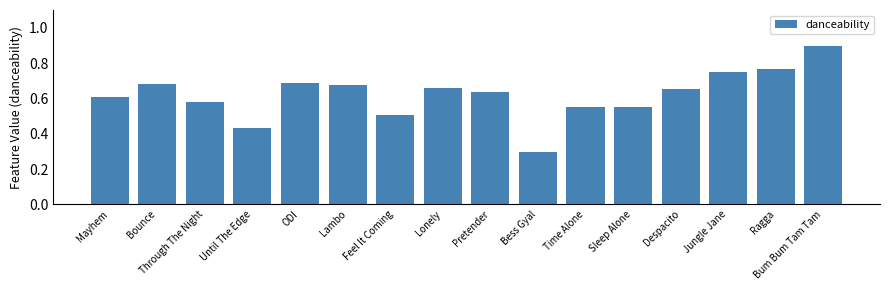

What is the change in value from Lambo to Ragga?

+0.1